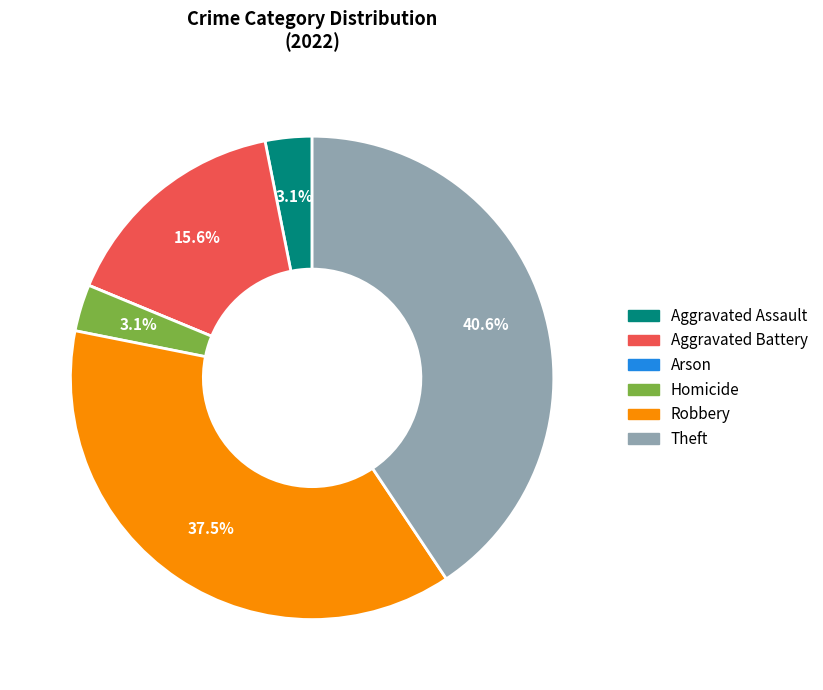

Combined, do Theft and Robbery account for over 50%?

Yes